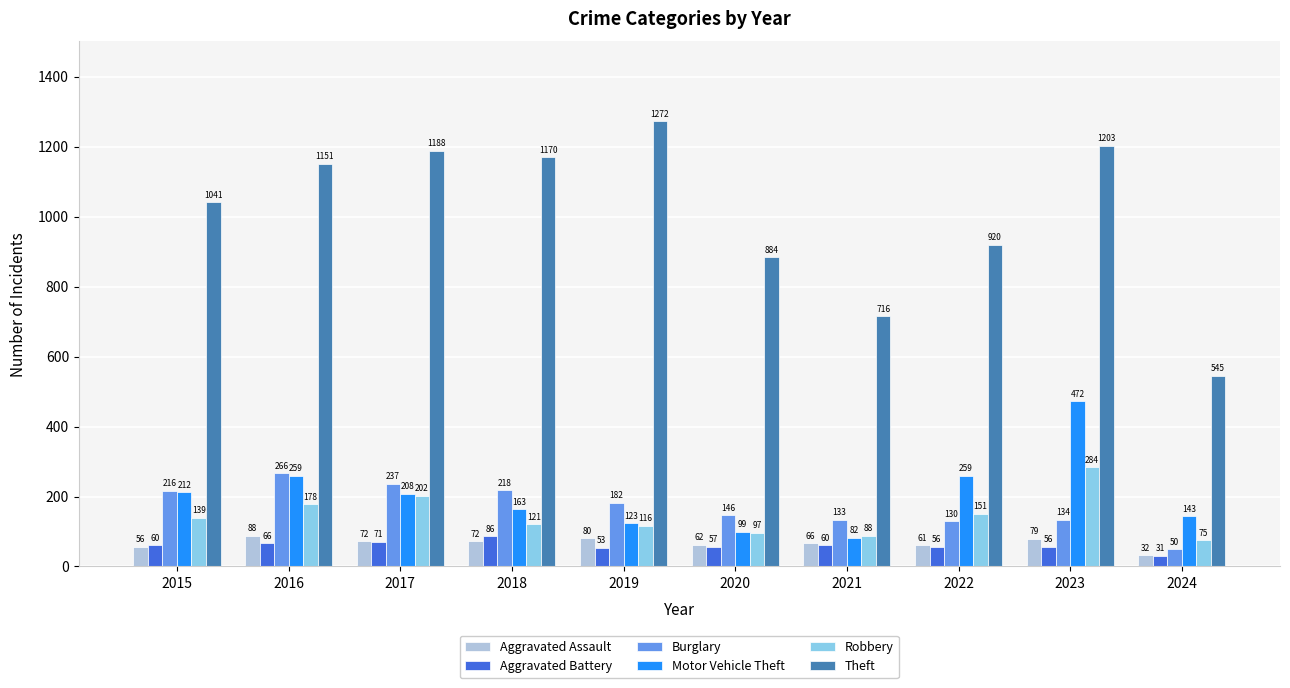

True or false: Motor Vehicle Theft has a value of 259 at 2022.

True